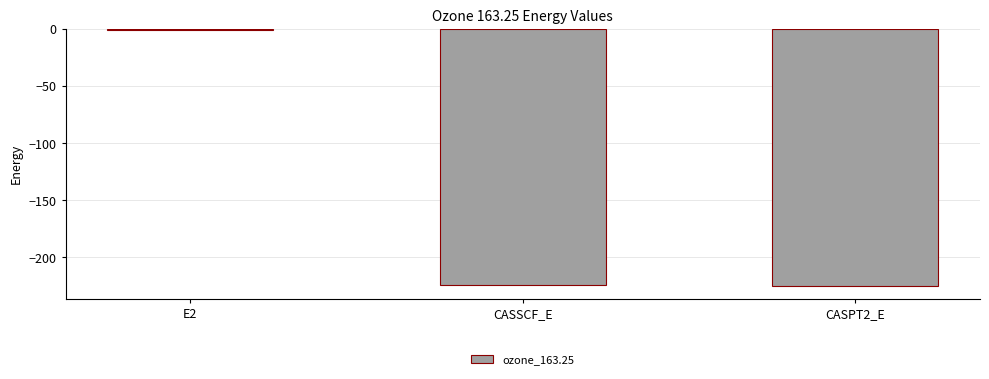

Is it true that the value at CASSCF_E is -224.5?

True